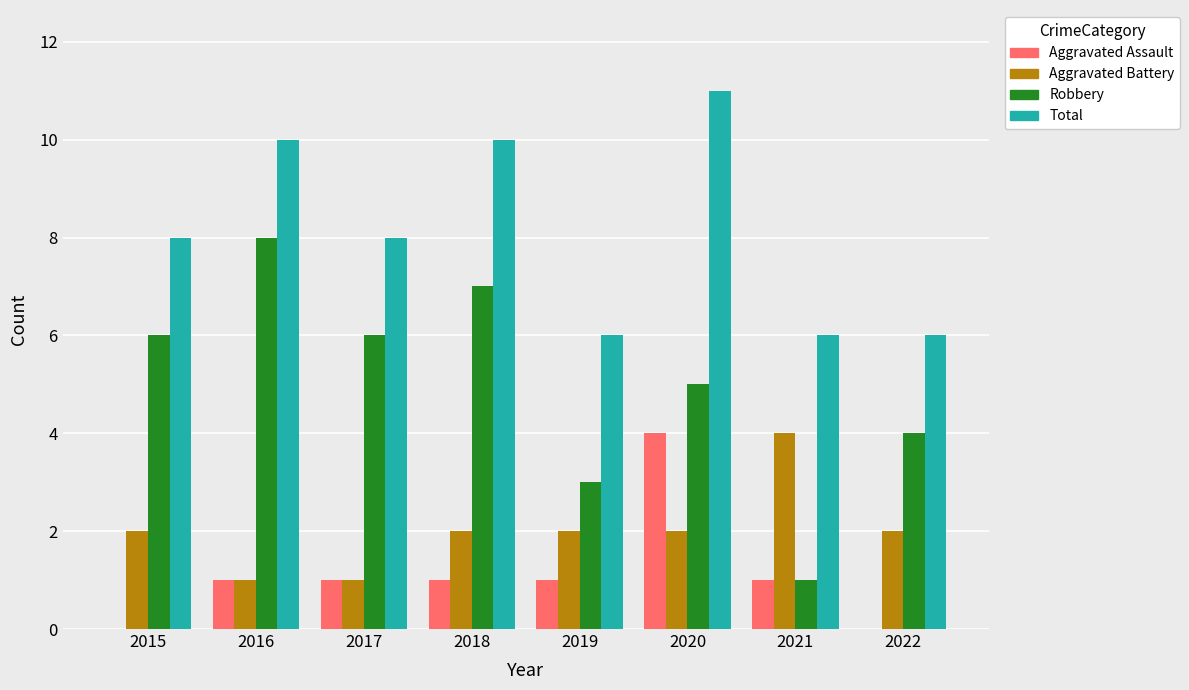

Count the number of categories in the chart.

8